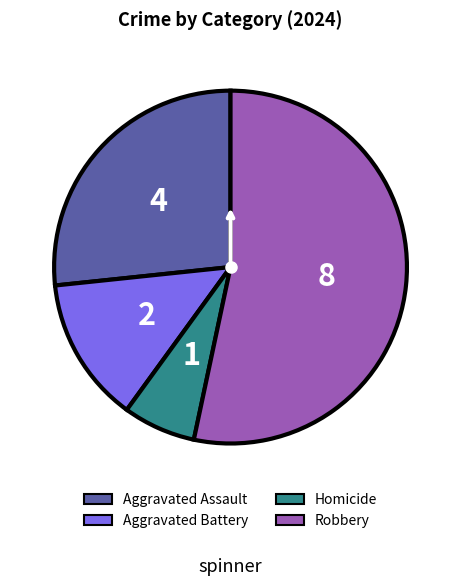

Does Robbery account for over 50% of the chart?

Yes